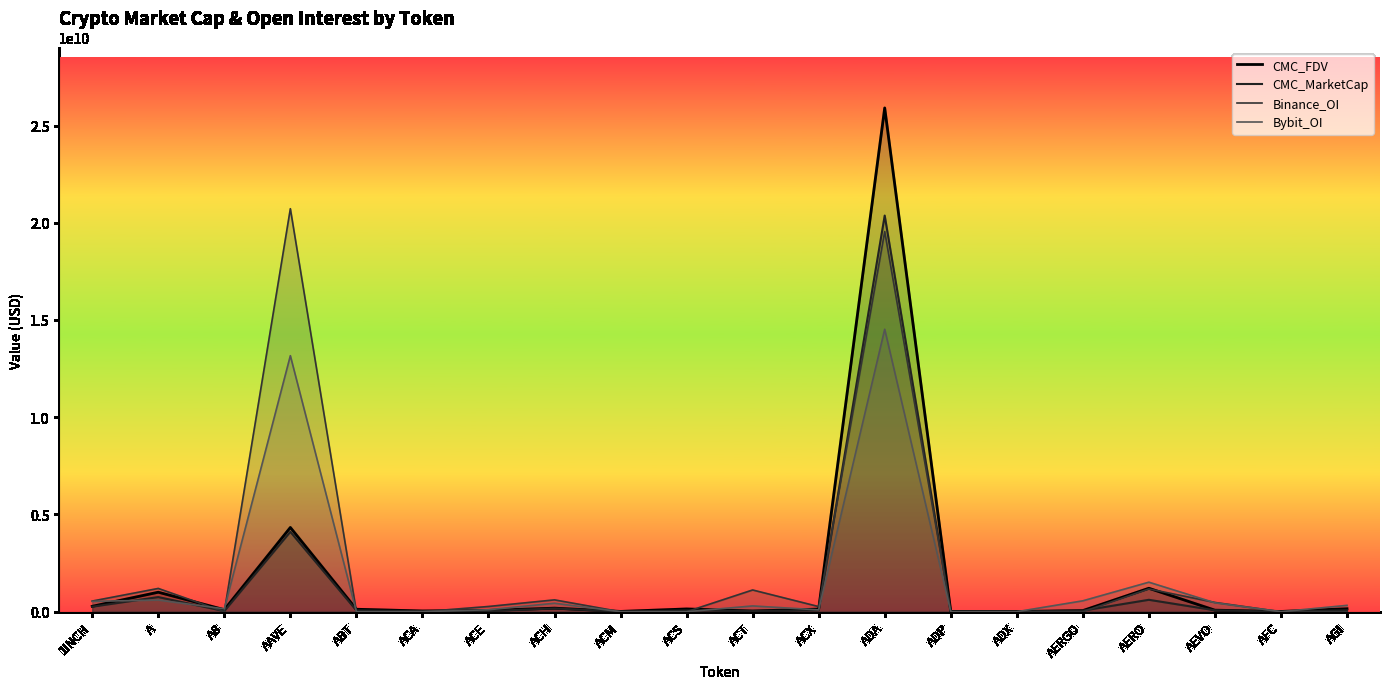

True or false: CMC_FDV has a value of 430072500.1 at A.

False